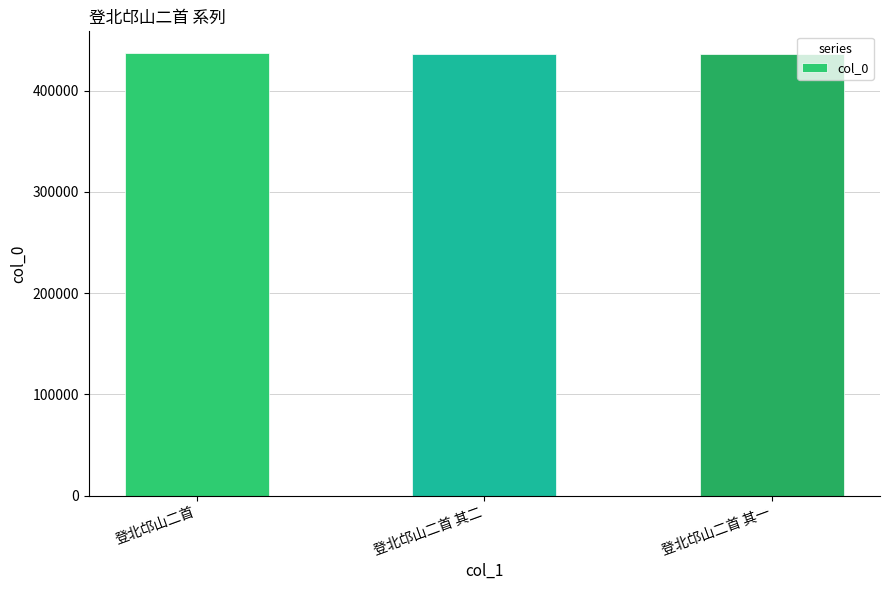

What is the label of the 3rd bar from the left?

登北邙山二首 其一